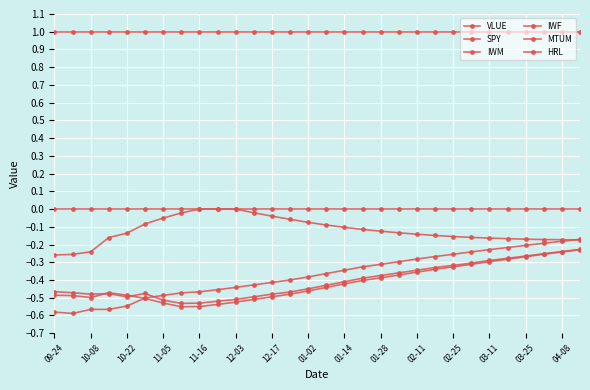

How many interior local peaks does the VLUE series have?

2